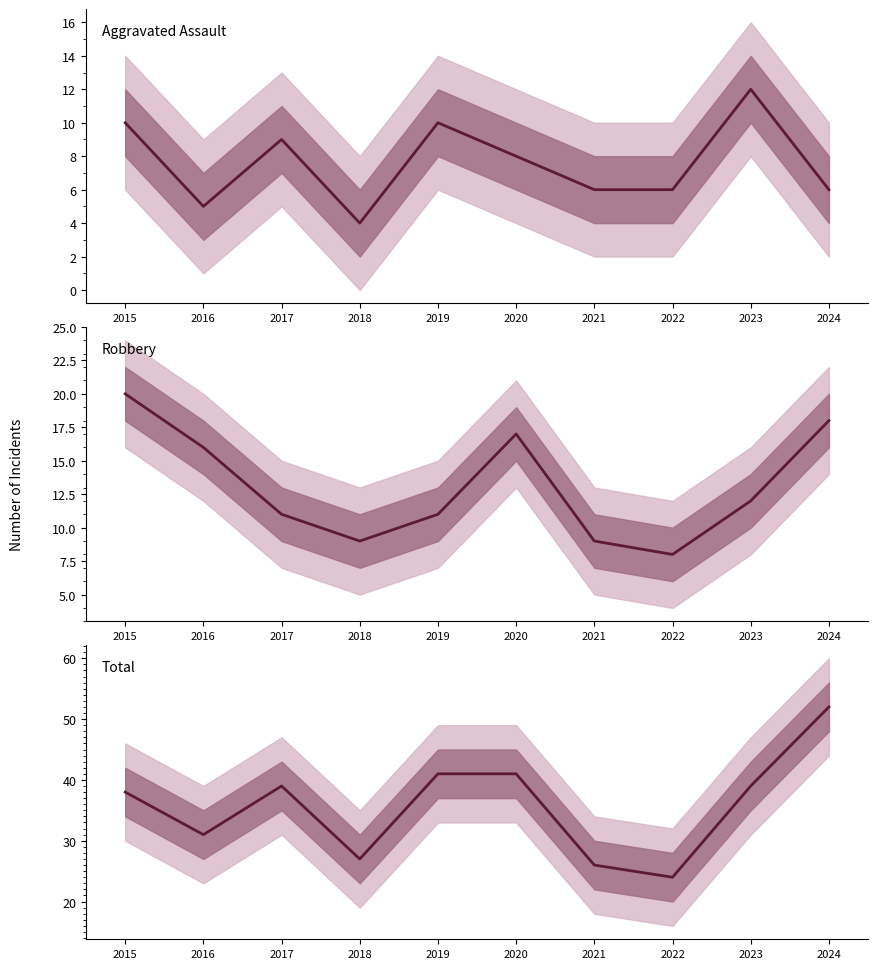

Is the value of Aggravated Assault at 2015 greater than the value of Total at 2016?

No